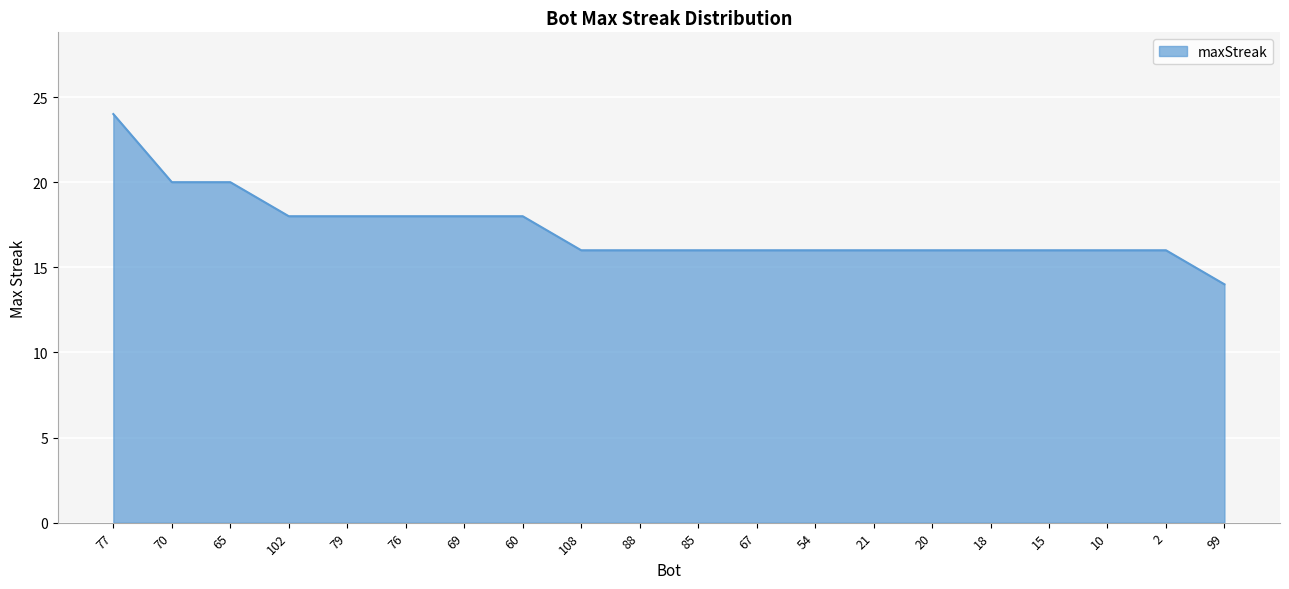

The chart shows a value of 16 at 67. True or false?

True